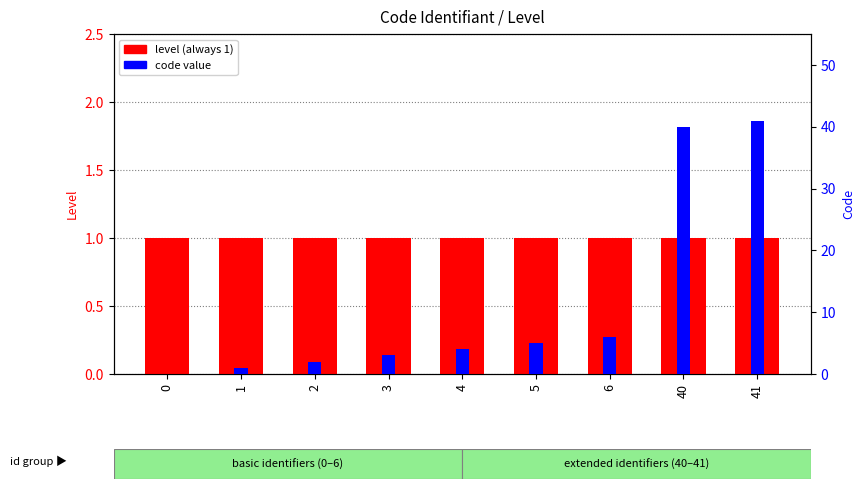

Which series changed the most between 1 and 6?

code value